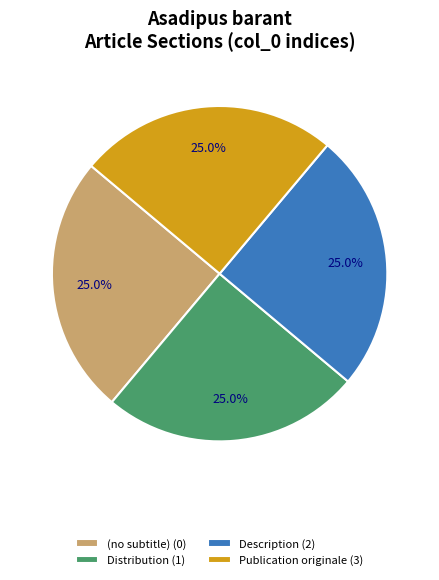

What portion of the pie excludes (no subtitle)?

75.0%